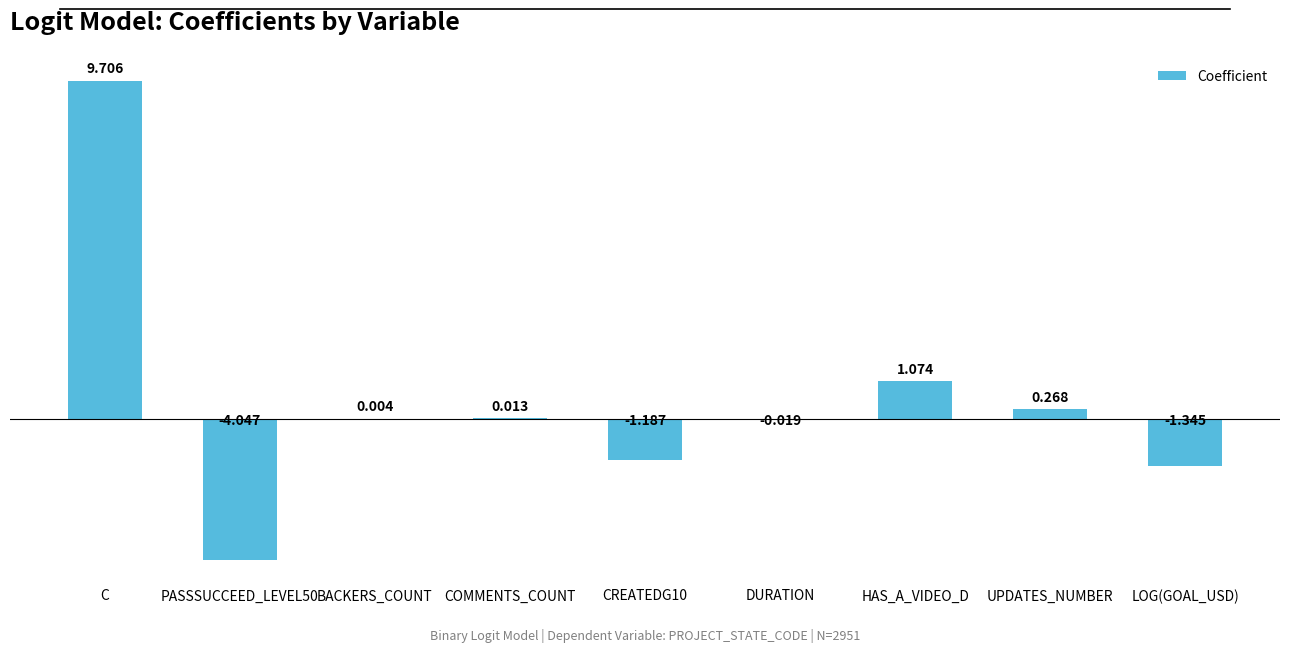

What is the greatest value displayed?

9.7